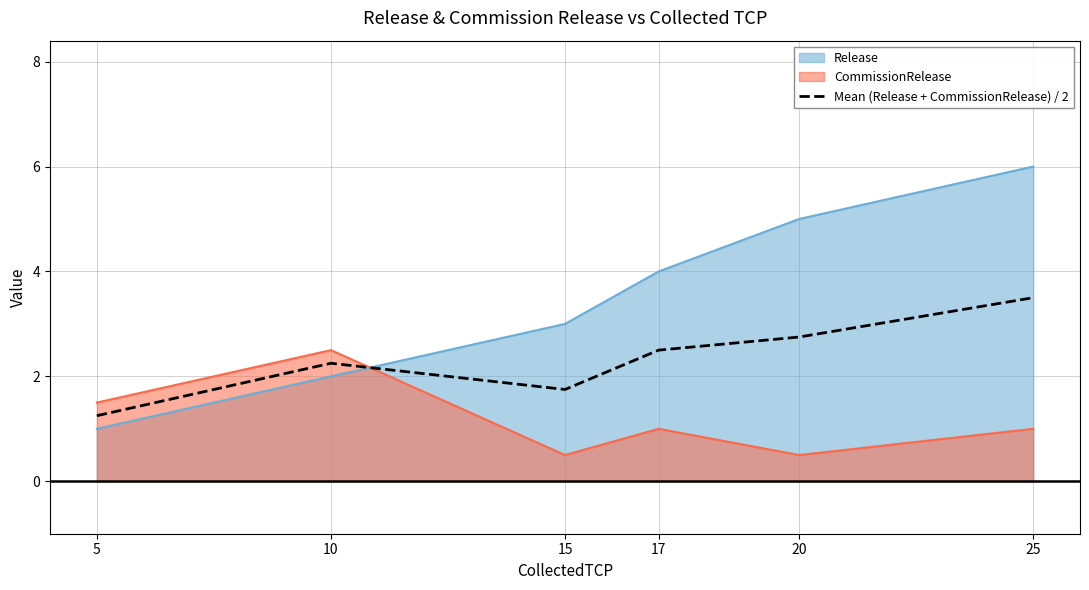

Which category has the lowest value across all series?

5